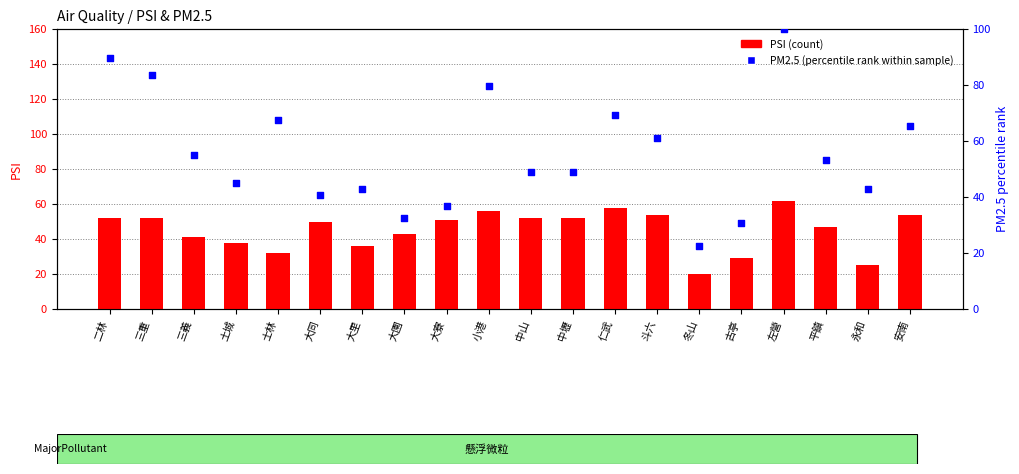

At which category is the sum across all series the highest?

左營